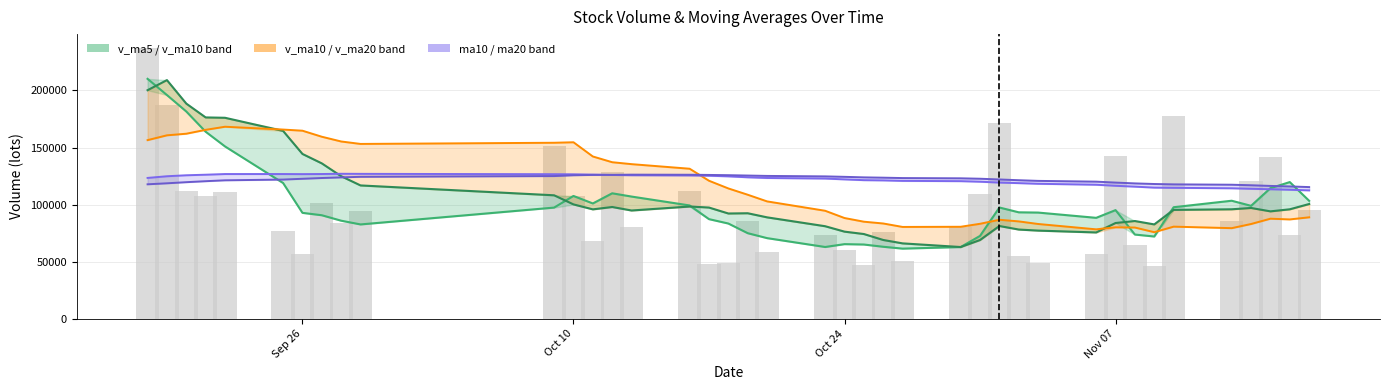

What is the value of the 25th bar from the left?

50325.5